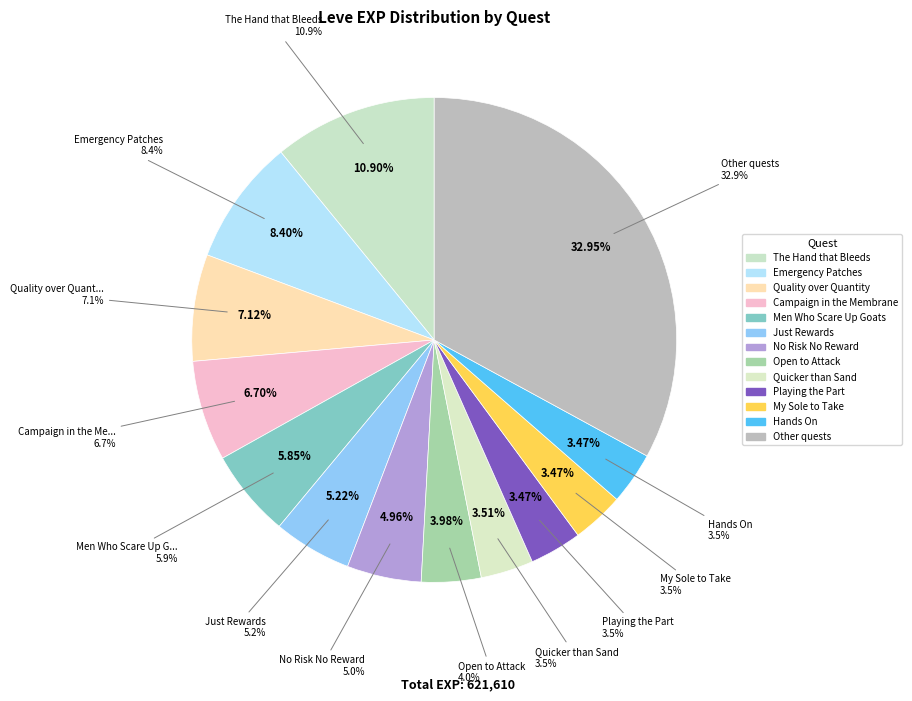

What percentage is the Hands On slice, to the nearest percent?

3%